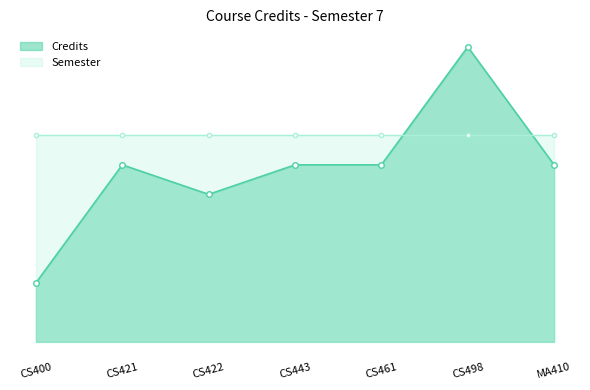

What is the average value of the Semester series?

7